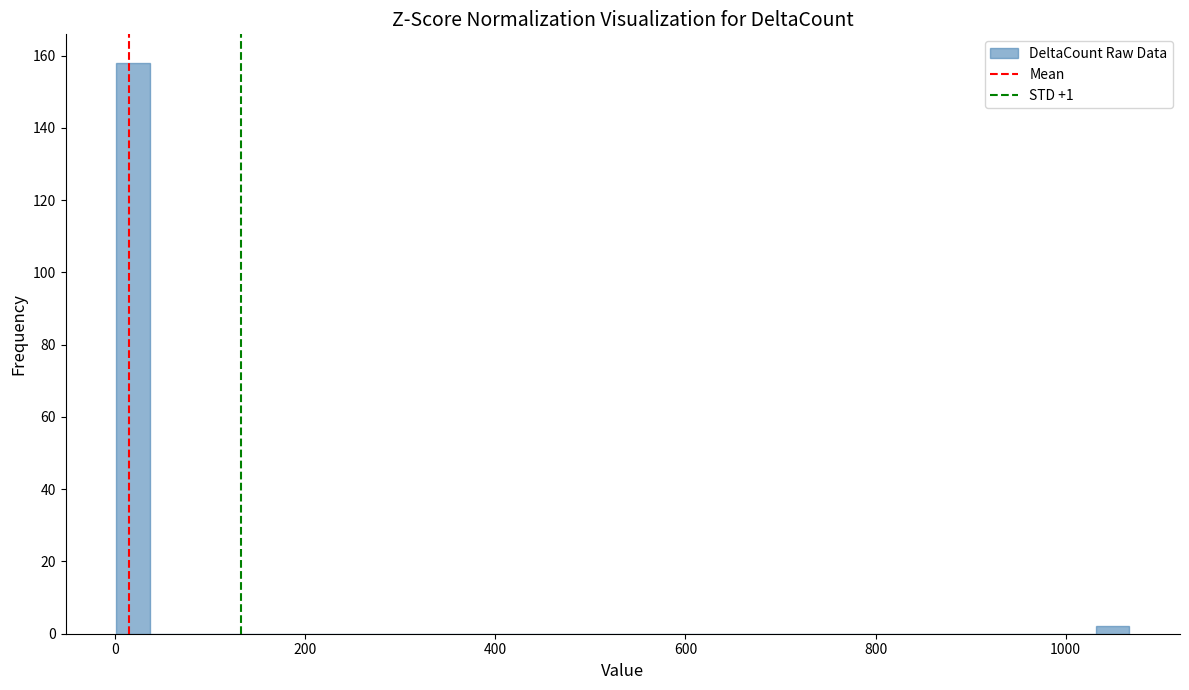

Around what value on the x-axis is the tallest bar? Give the approximate position of its centre, as read against the axis.

20